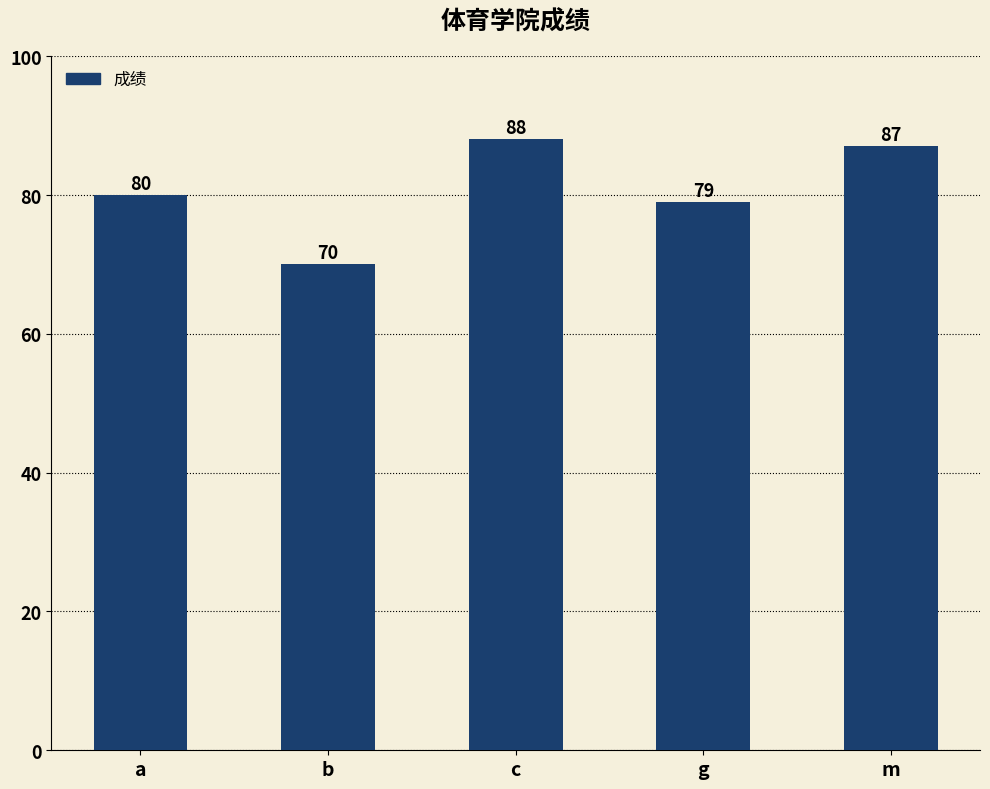

Is it true that the value at b is 70?

True